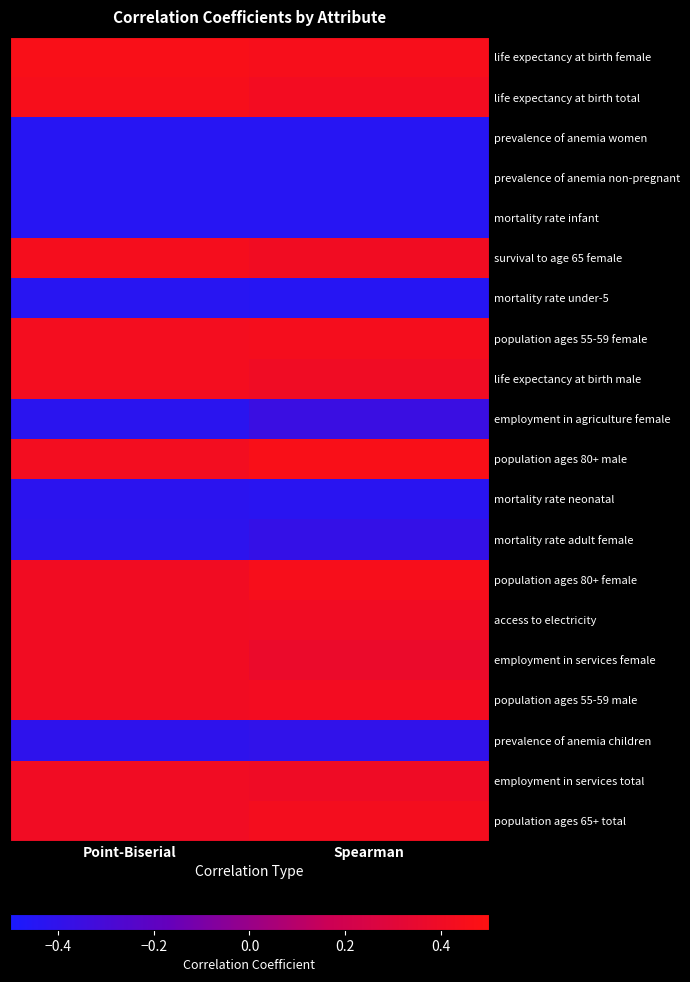

Which series changed the most between Point-Biserial and Spearman?

employment in agriculture female